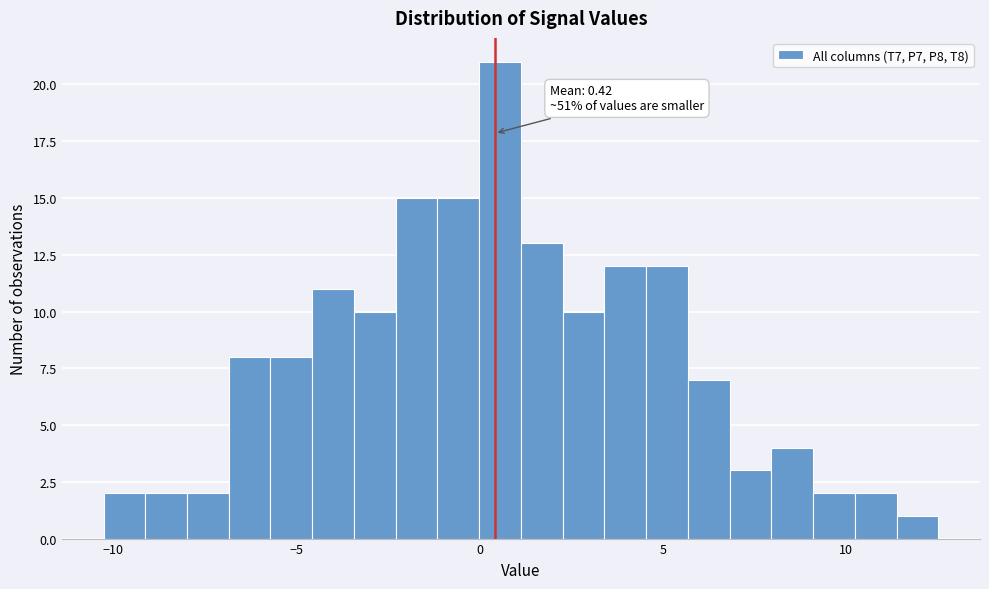

Around what value on the x-axis is the tallest bar? Give the approximate position of its centre, as read against the axis.

0.5